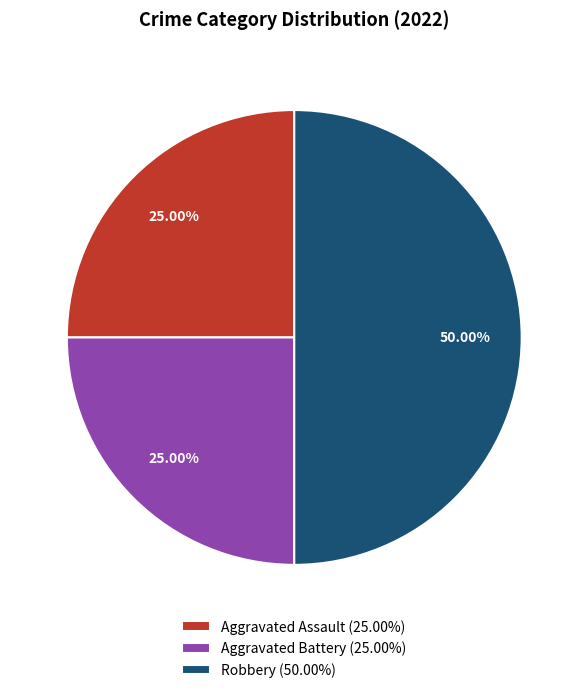

What is the largest slice in the pie chart?

Robbery